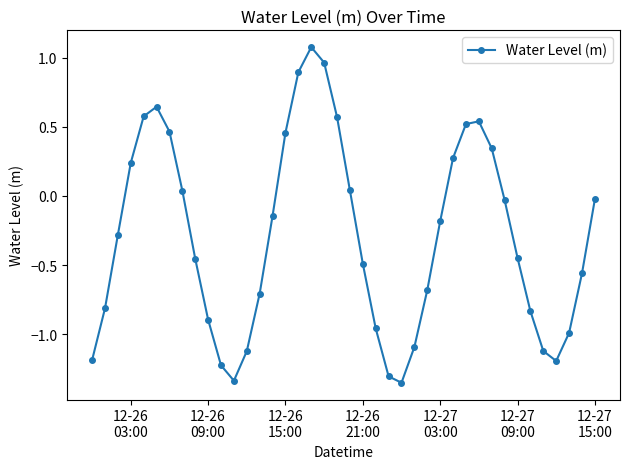

How many points are higher than both their immediate neighbors (excluding endpoints)?

3